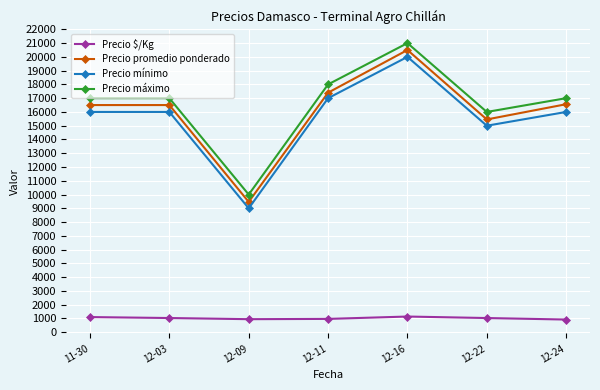

What is the difference between the second highest and second lowest values in the Precio mínimo series?

2000